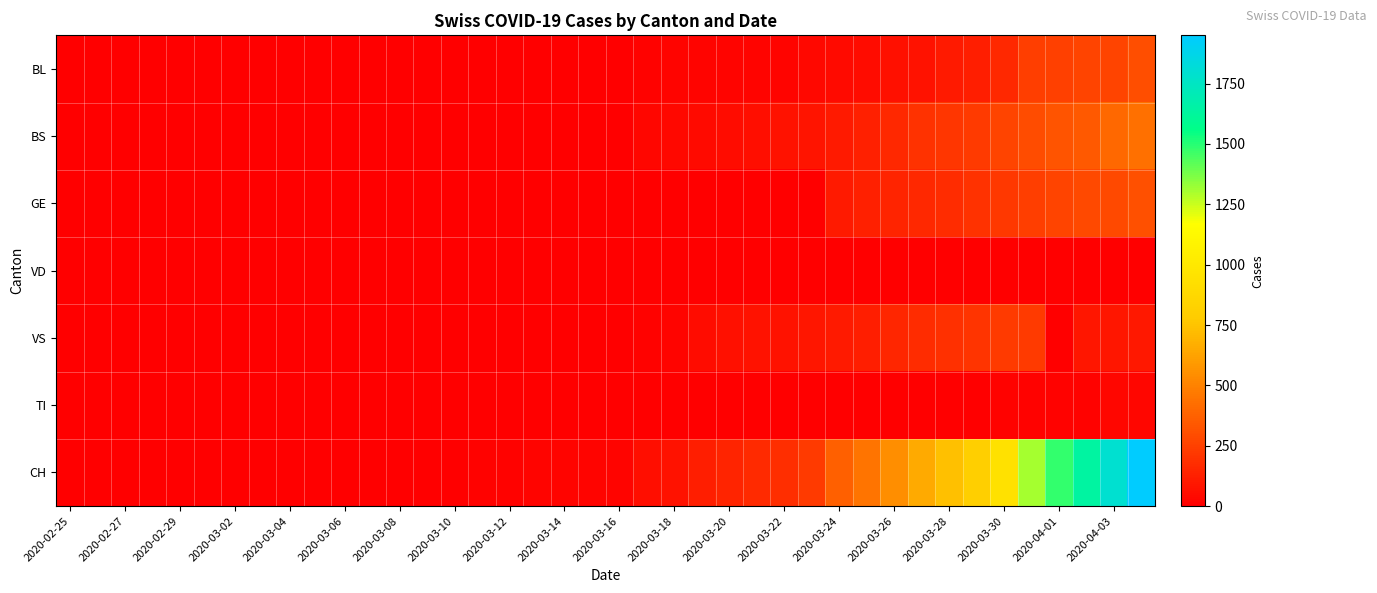

Which series has the largest total across all categories?

CH